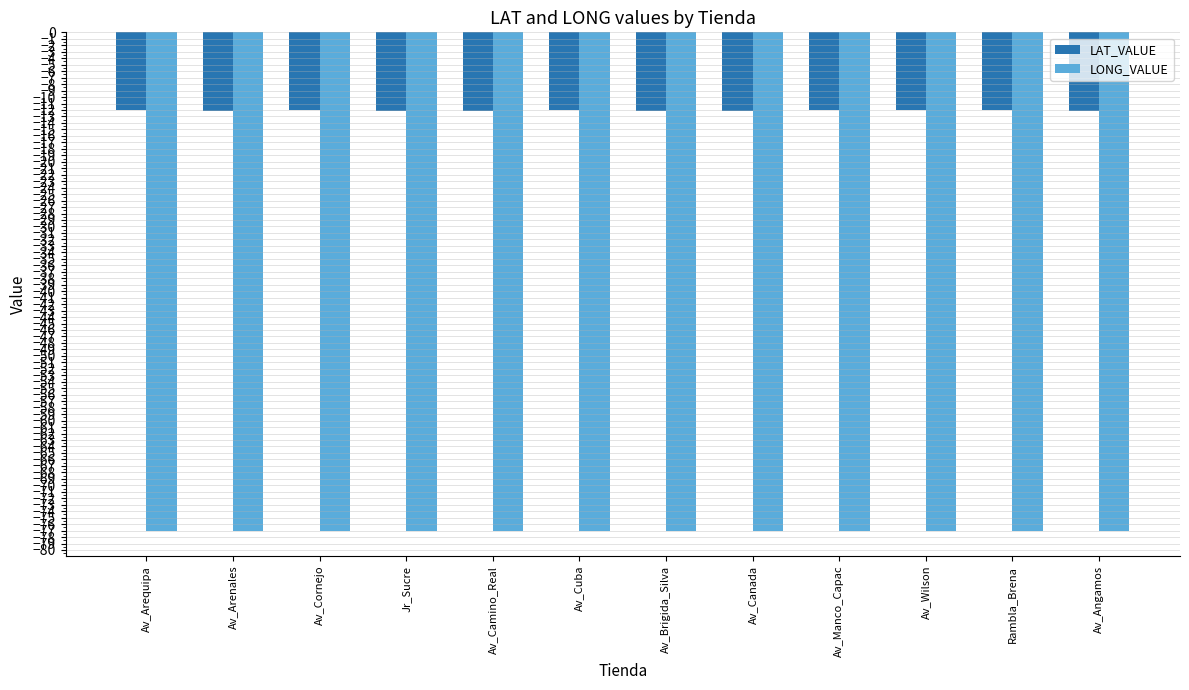

Rank the series at Av_Cornejo from lowest to highest value.

LONG_VALUE, LAT_VALUE